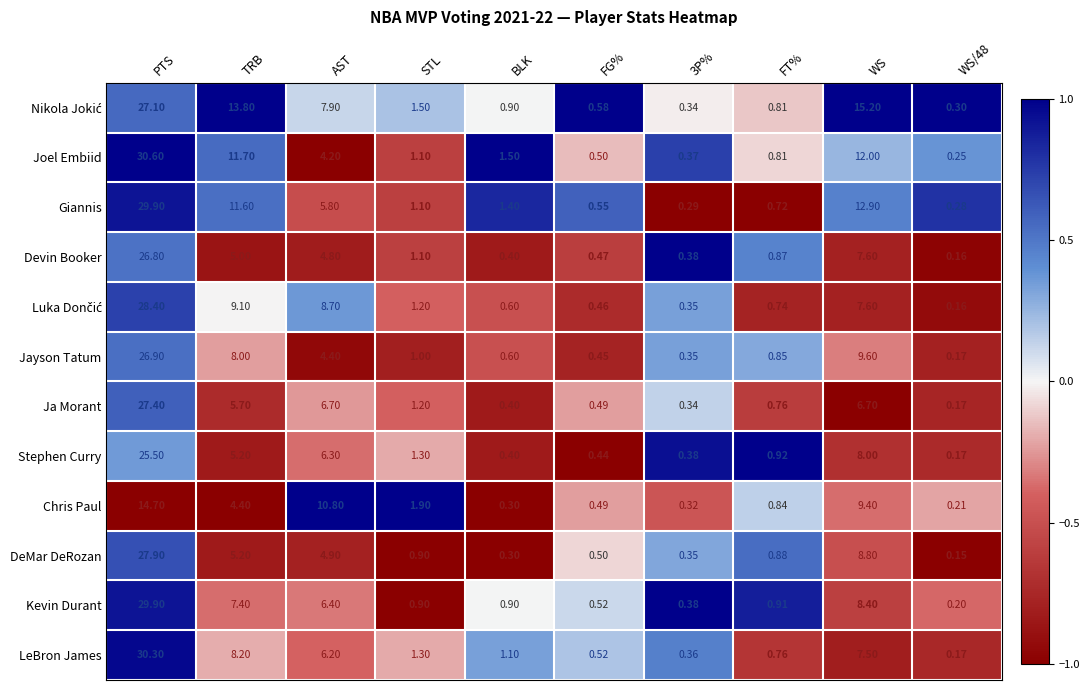

At which label does Joel Embiid first exceed 1?

PTS